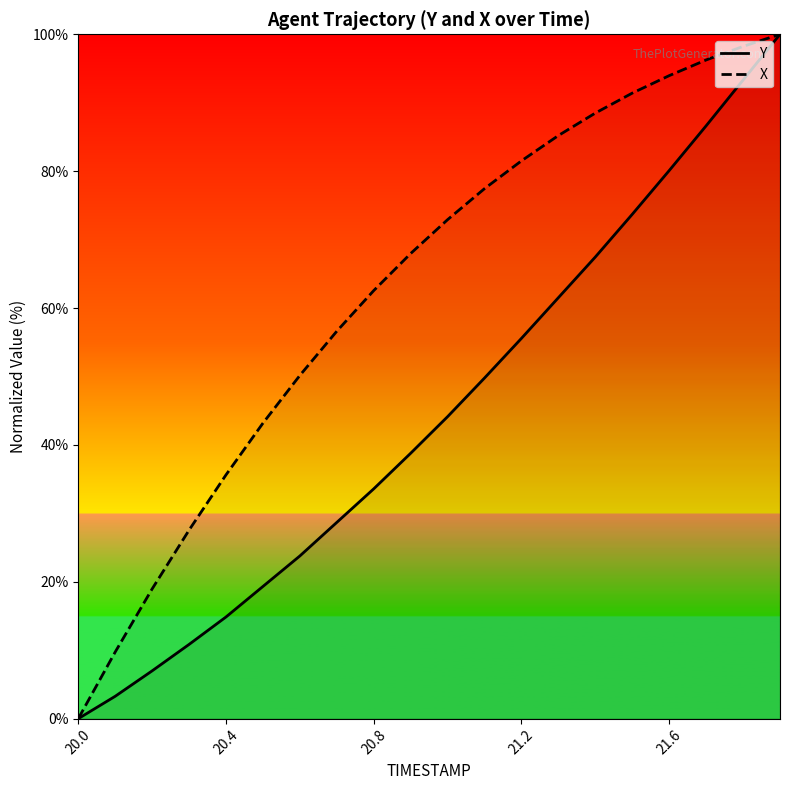

What is the maximum value for Y?

100.0